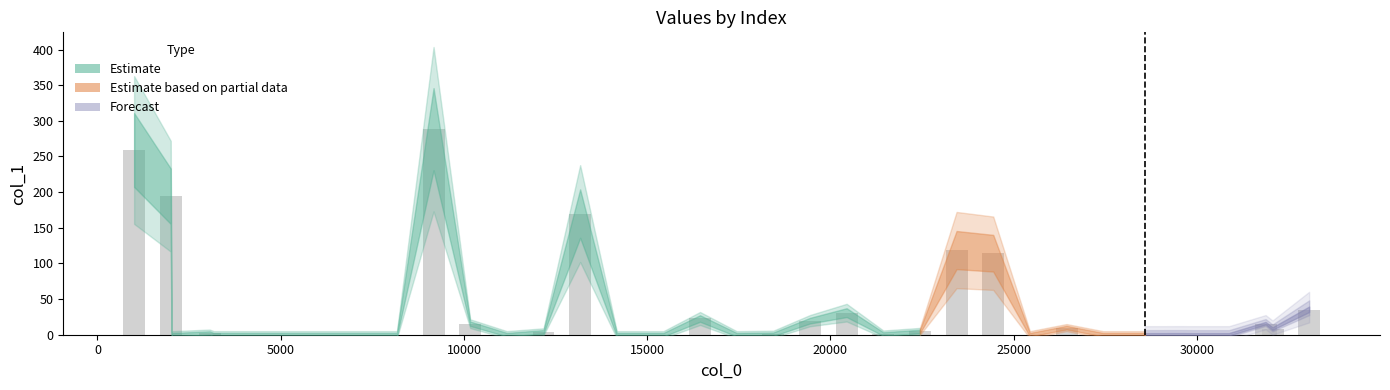

What is the greatest value displayed?

288.2